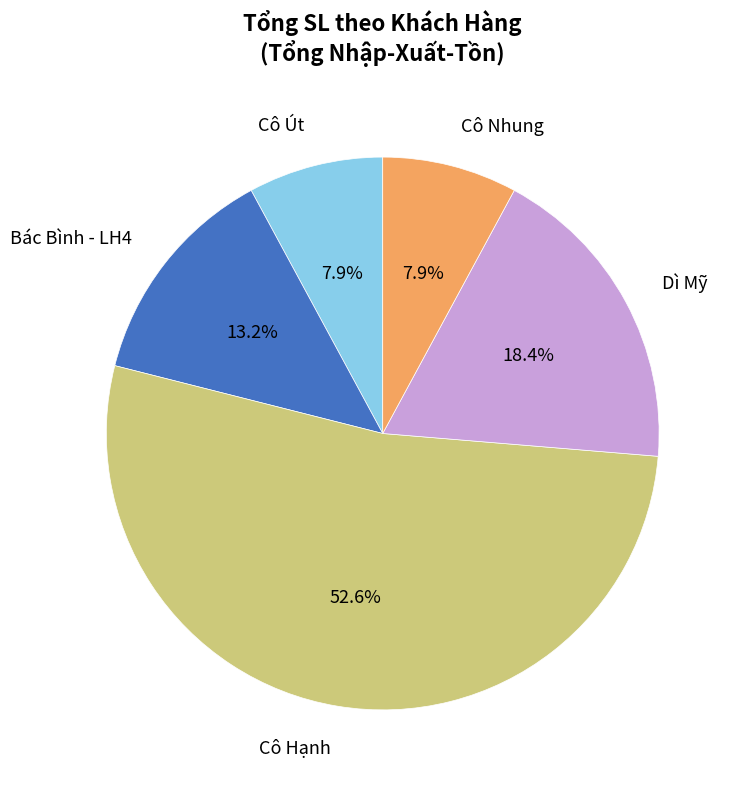

Which slice is the largest?

Cô Hạnh